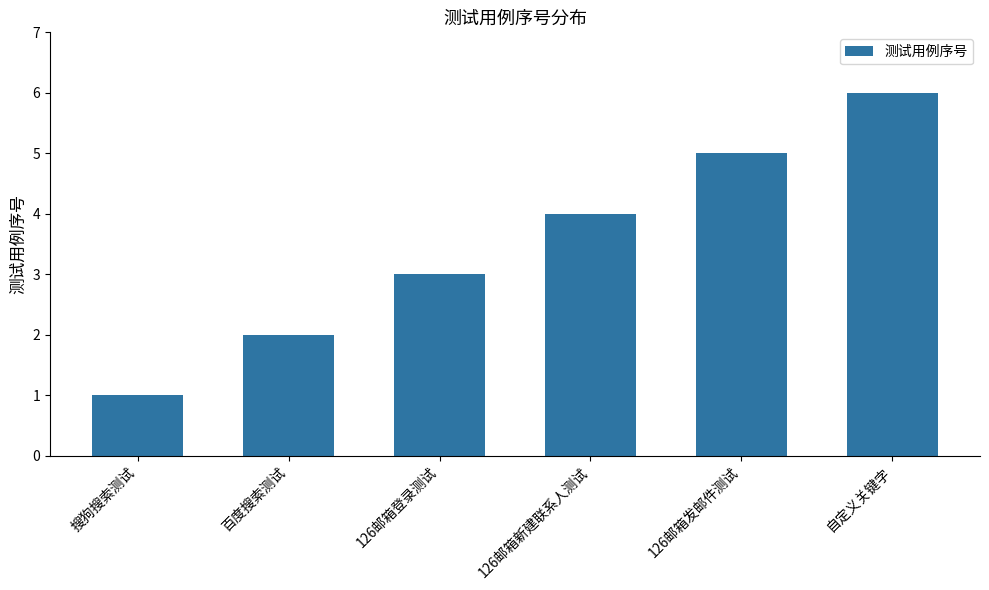

What is the average value?

4